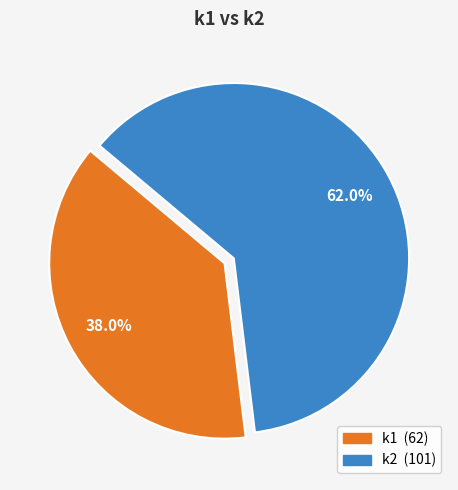

To the nearest percent, what is the difference between the largest and smallest slice percentages?

24%